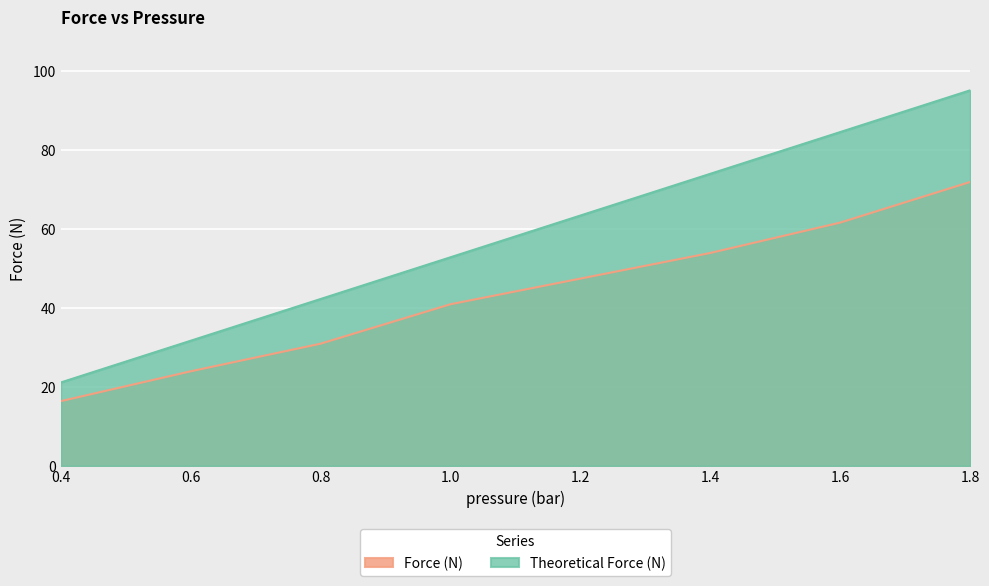

How many data points in Theoretical Force (N) are less than 63?

4